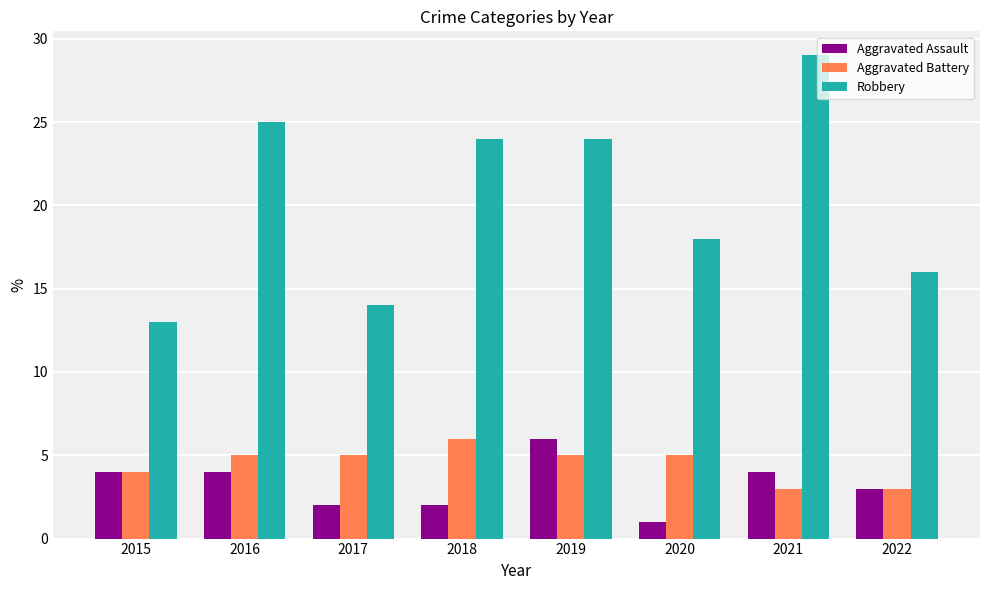

Reading right to left, extract all data points from this chart.

Aggravated Assault: 2022=3	2021=4	2020=1	2019=6	2018=2	2017=2	2016=4	2015=4
Aggravated Battery: 2022=3	2021=3	2020=5	2019=5	2018=6	2017=5	2016=5	2015=4
Robbery: 2022=16	2021=29	2020=18	2019=24	2018=24	2017=14	2016=25	2015=13